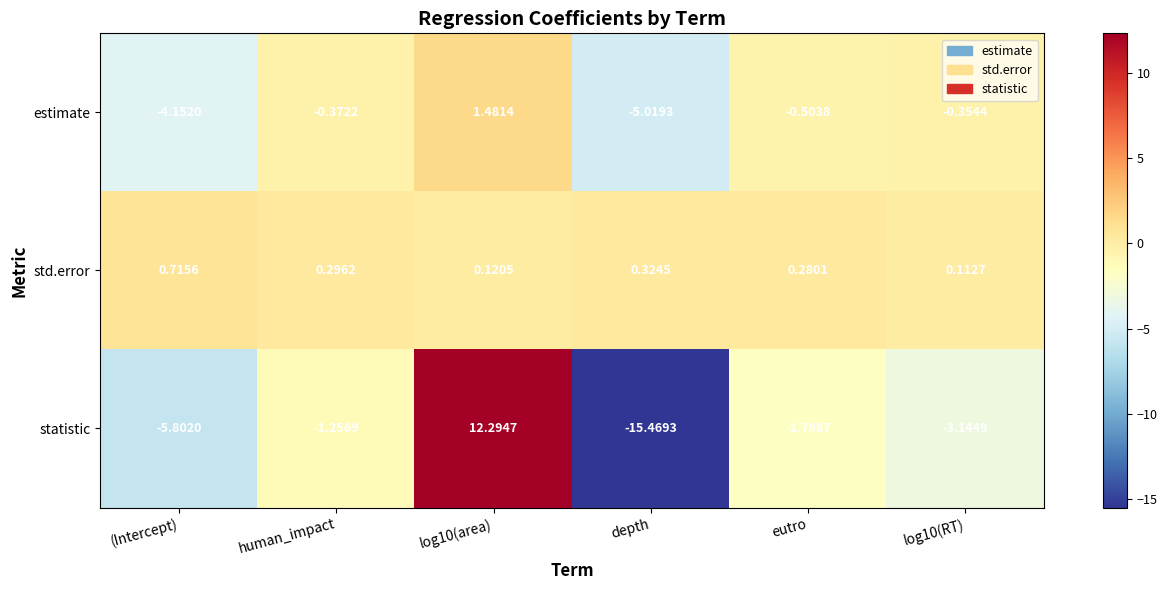

How many data points does each series have?

6